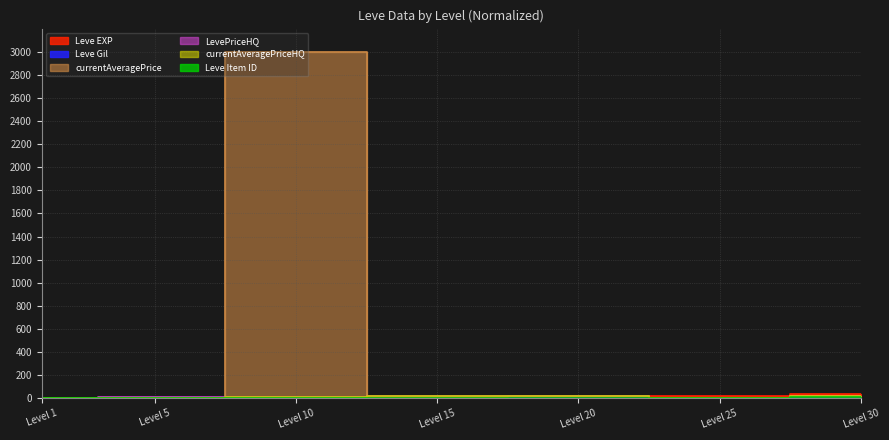

How many data points does each series have?

7